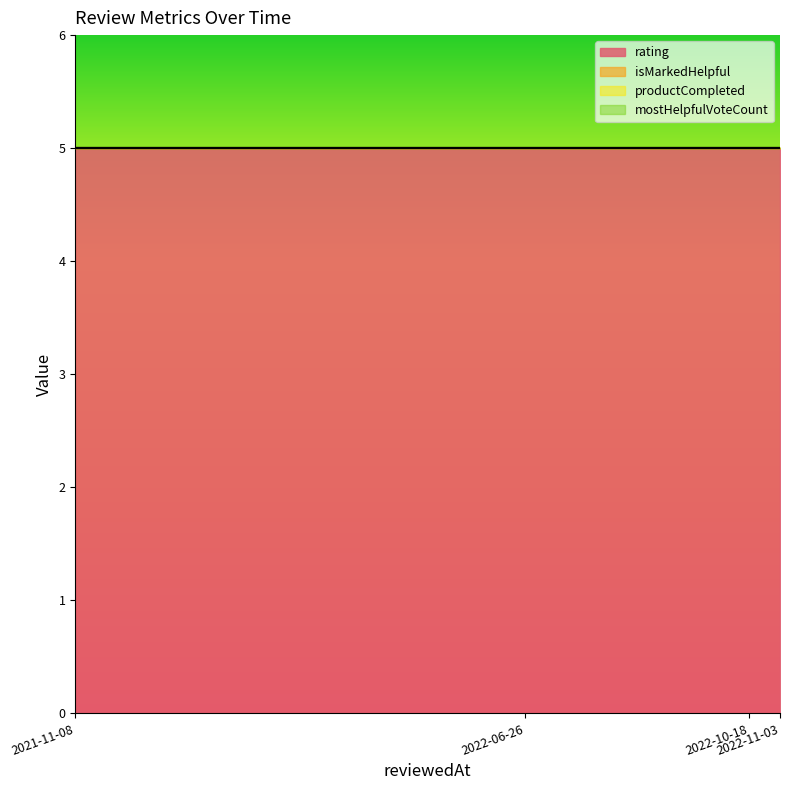

Where is mostHelpfulVoteCount nearest to the value 0?

1636412180315